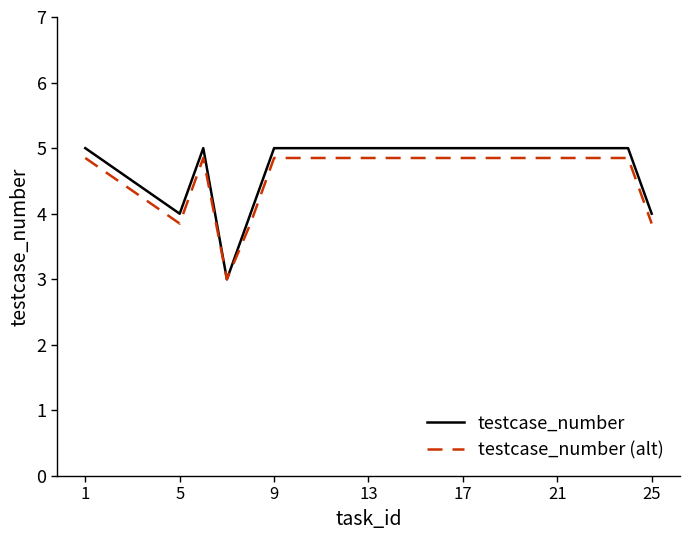

Which series has the largest range (max minus min)?

testcase_number